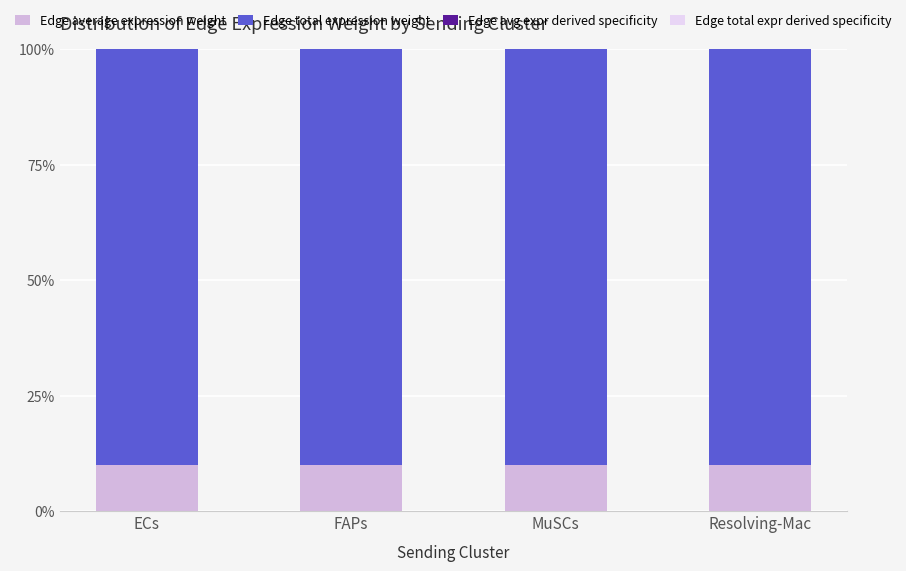

Does the chart contain stacked bars?

Yes